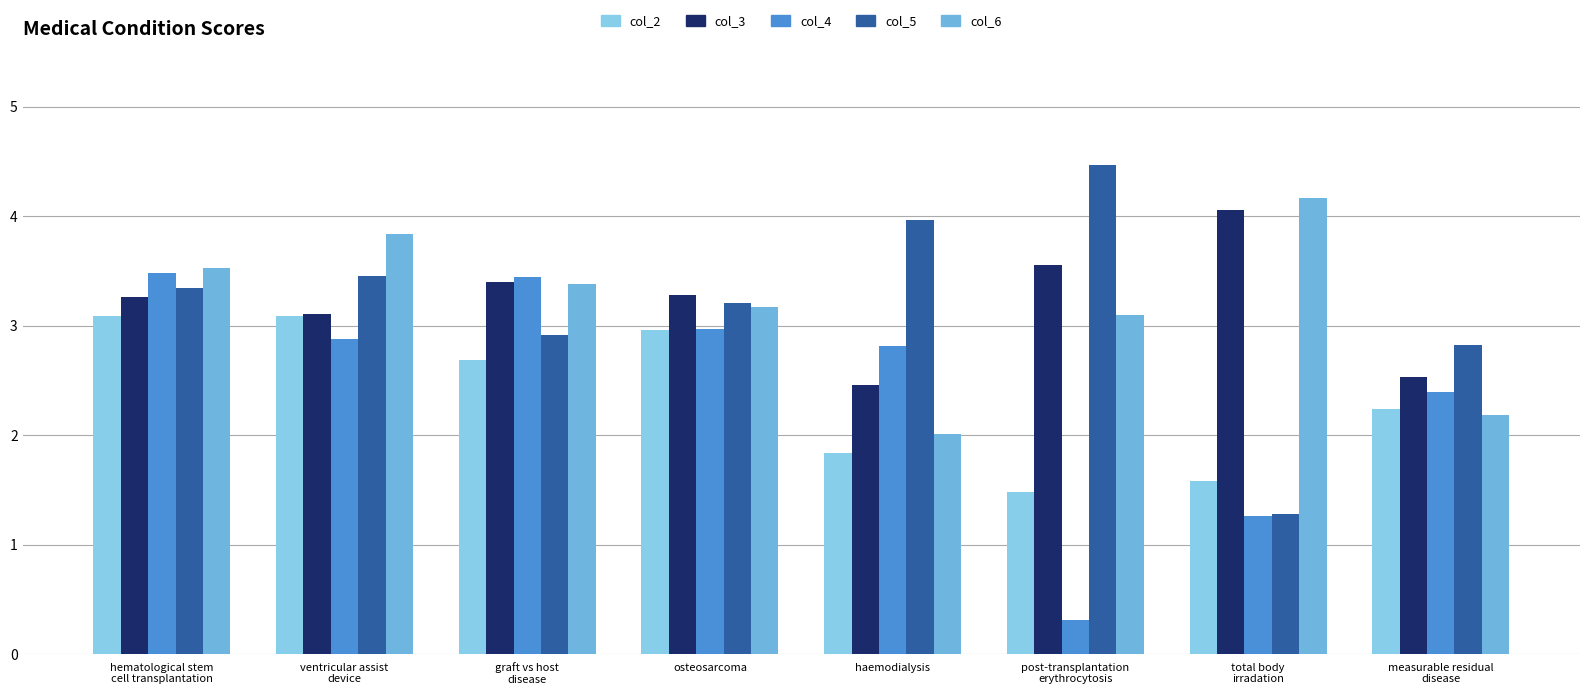

How many groups of bars are there?

8